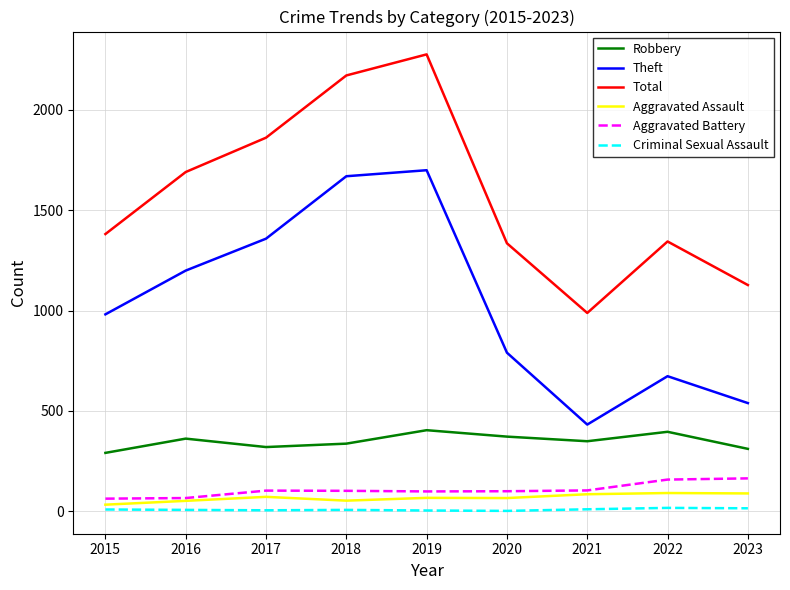

What are all the series names shown in the legend?

Robbery, Theft, Total, Aggravated Assault, Aggravated Battery, Criminal Sexual Assault